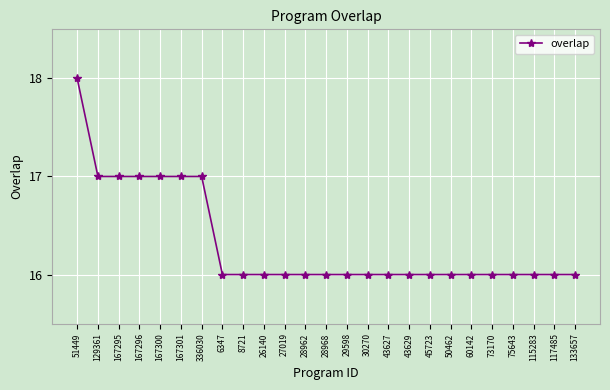

Is this an area chart (filled region under the line)?

No